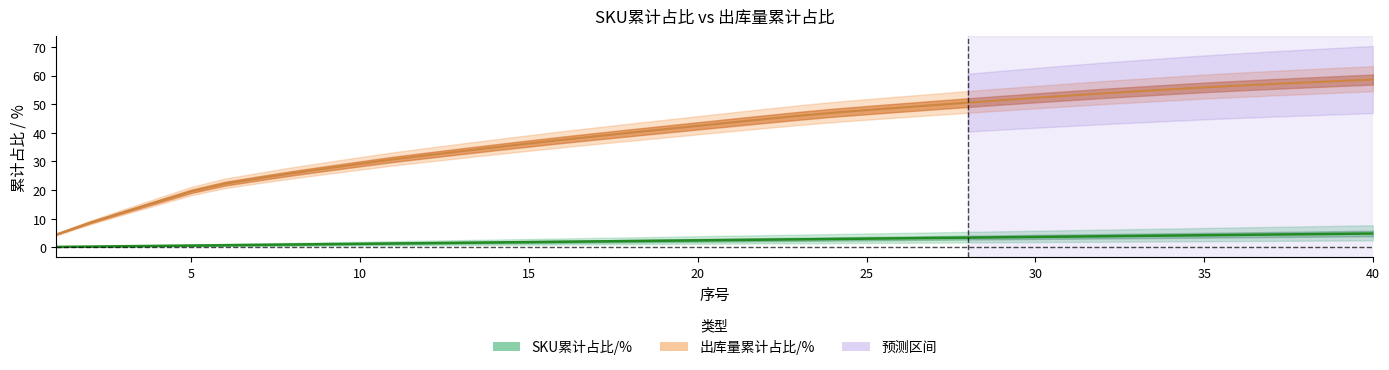

What is the total value across all series at 10?

30.3